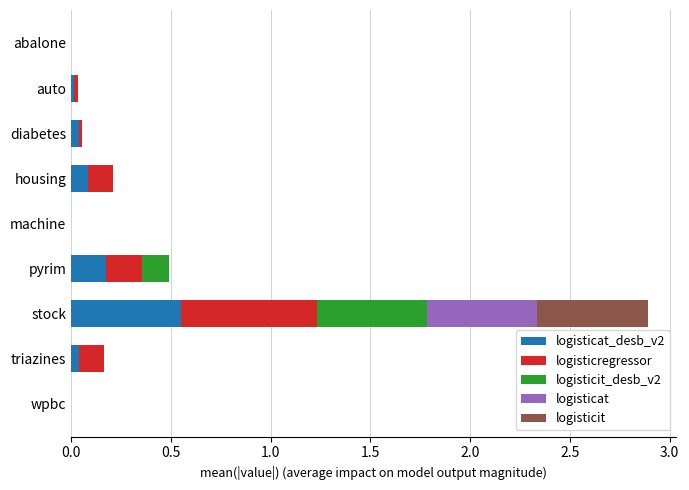

At which category is the sum across all series the highest?

stock